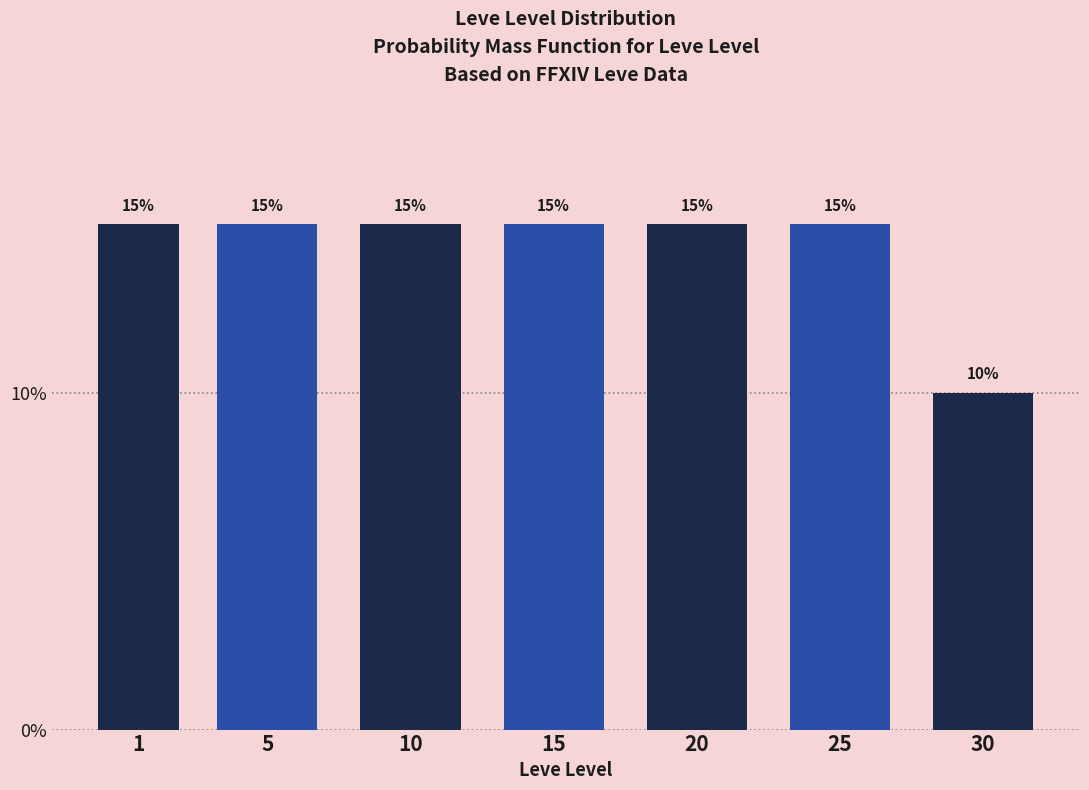

Reading left to right, what are all the values shown in this chart?

1=15	5=15	10=15	15=15	20=15	25=15	30=10